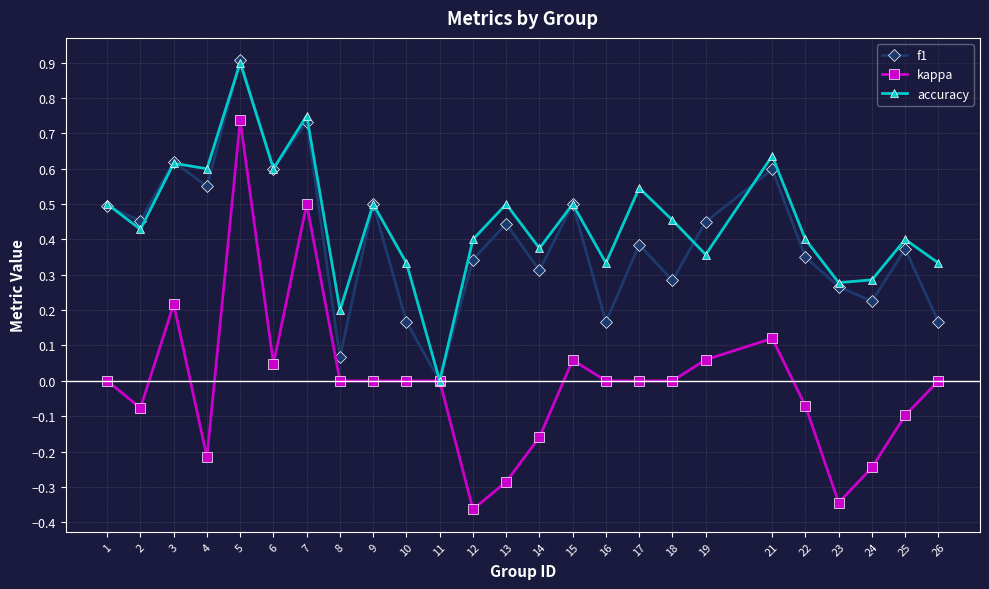

What is the total value across all series at 15?

1.1